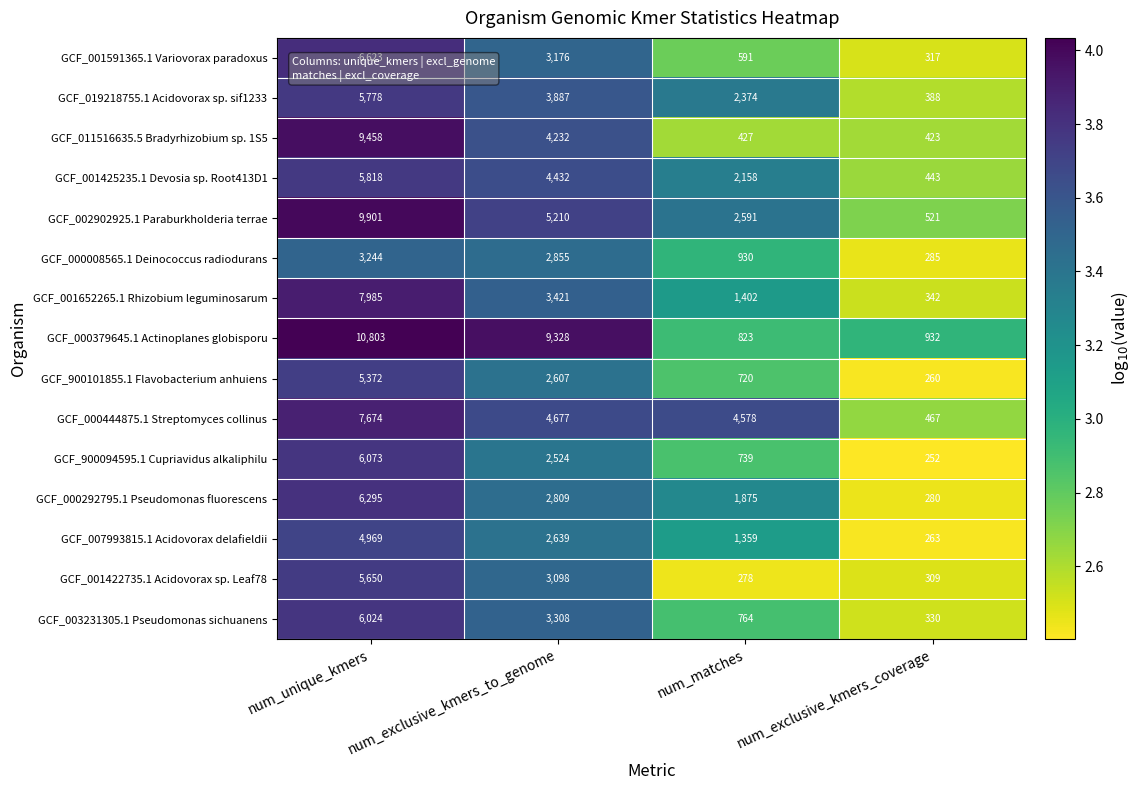

What is the sum of all GCF_900101855.1 Flavobacterium anhuiens values?

8959